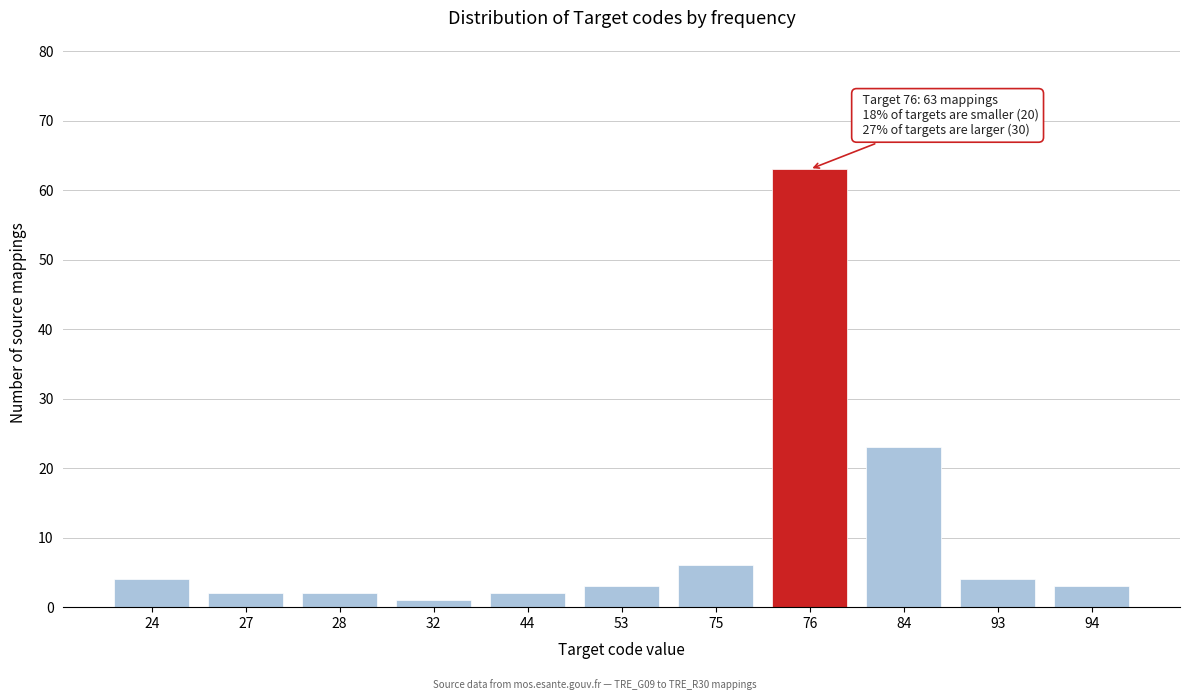

Reading left to right, what are all the values shown in this chart?

4	2	2	1	2	3	6	63	23	4	3